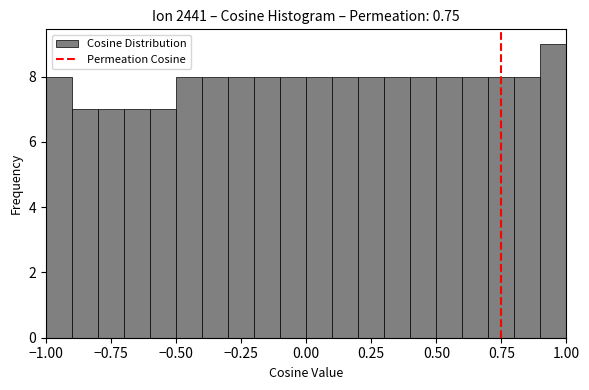

Around what value on the x-axis is the tallest bar? Give the approximate position of its centre, as read against the axis.

0.95